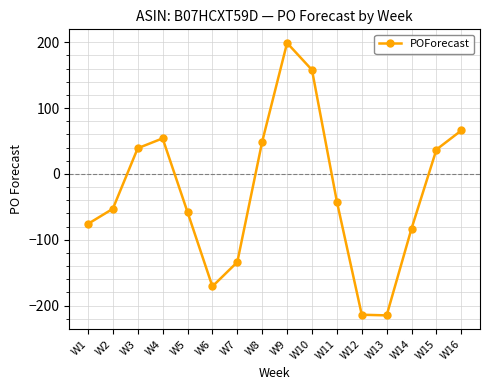

What is the value of the 14th point from the left?

-83